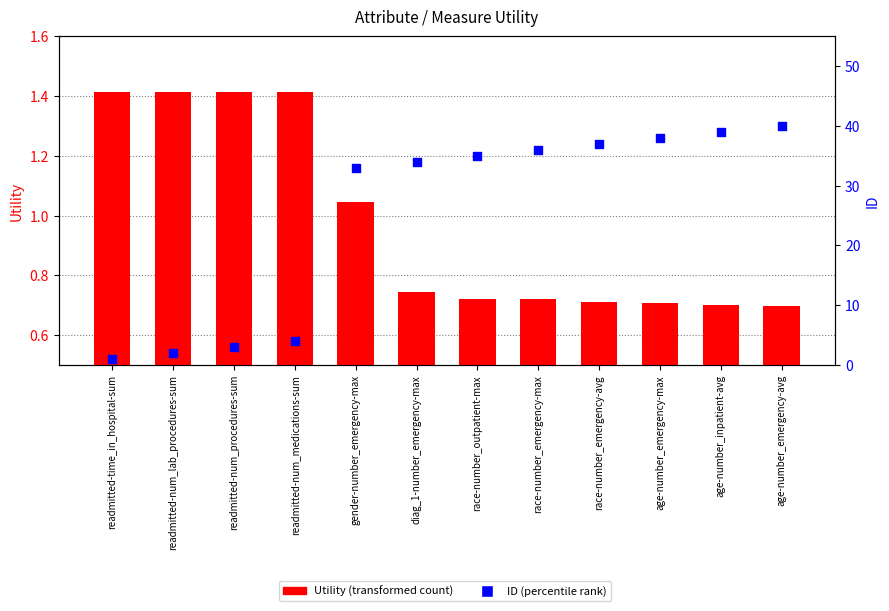

What is the total value across all series at diag_1-number_emergency-max?

34.7